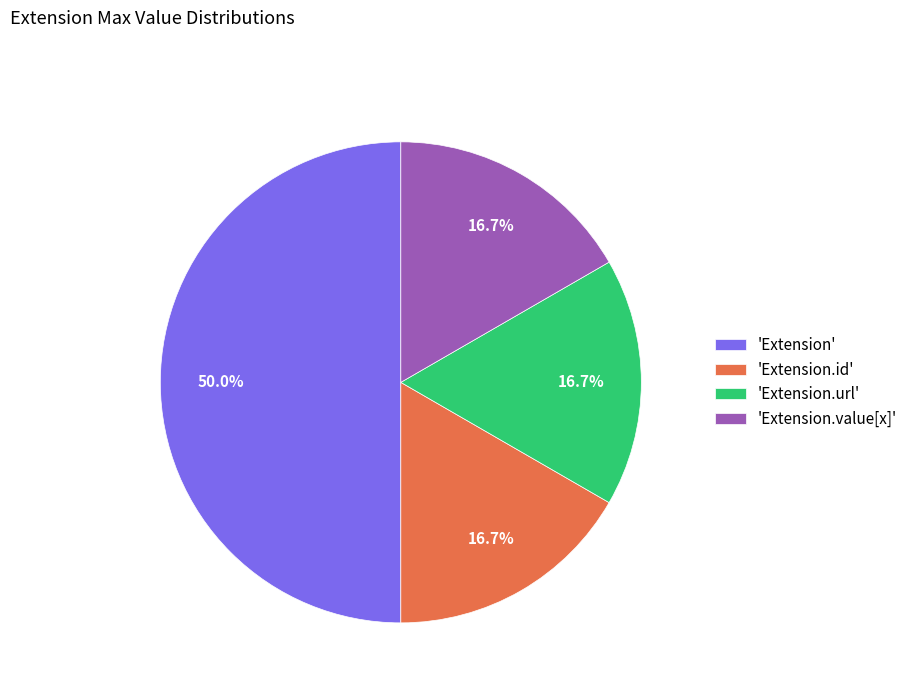

How much of the chart is everything except 'Extension.id'?

83.3%